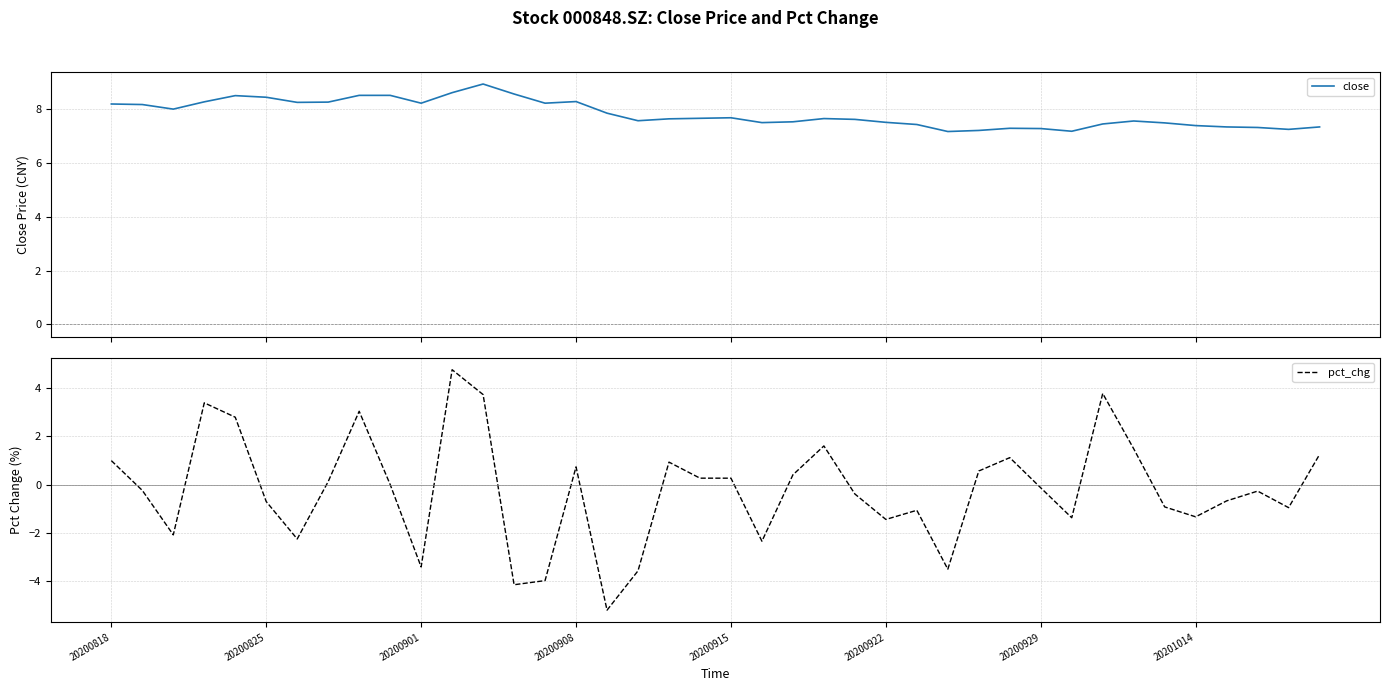

Where does the pct_chg series first go above 0?

20200818